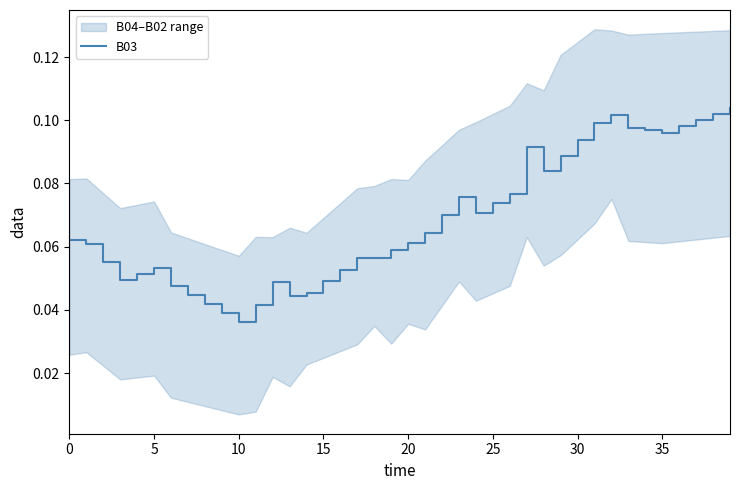

The chart shows a value of 0.1 at 13. True or false?

False